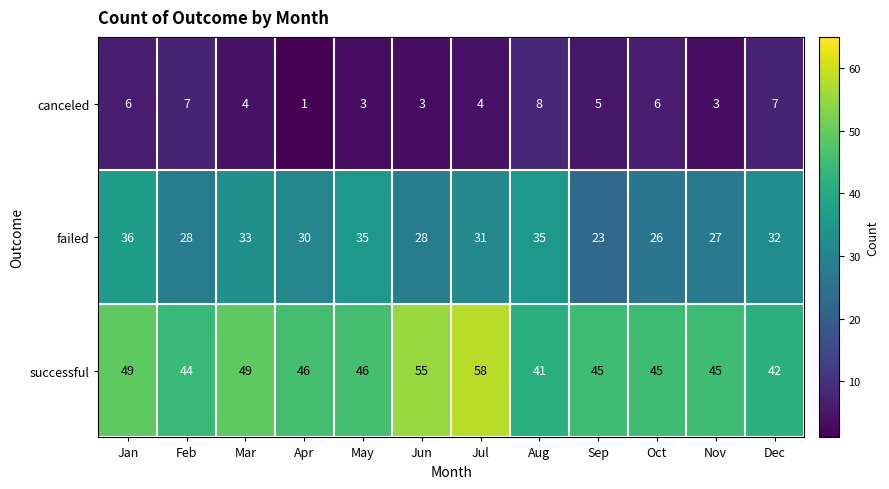

Is the value of failed at Nov greater than the value of canceled at Dec?

Yes